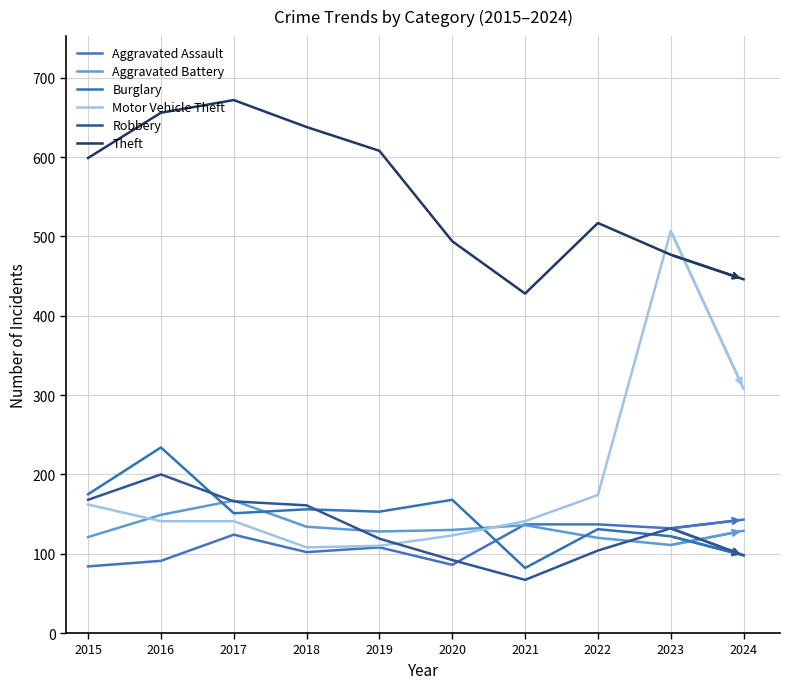

What is the average value of the Robbery series?

131